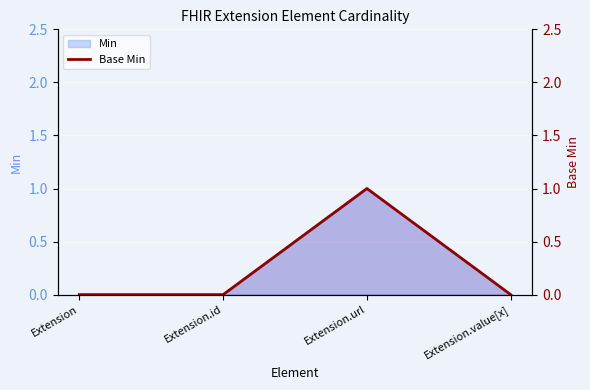

Rank the categories by value from lowest to highest.

Extension, Extension.id, Extension.value[x], Extension.url